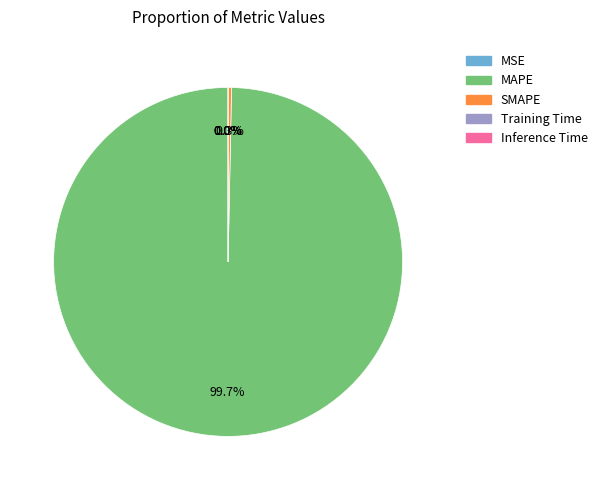

True or false: MAPE accounts for 87% of the total.

False